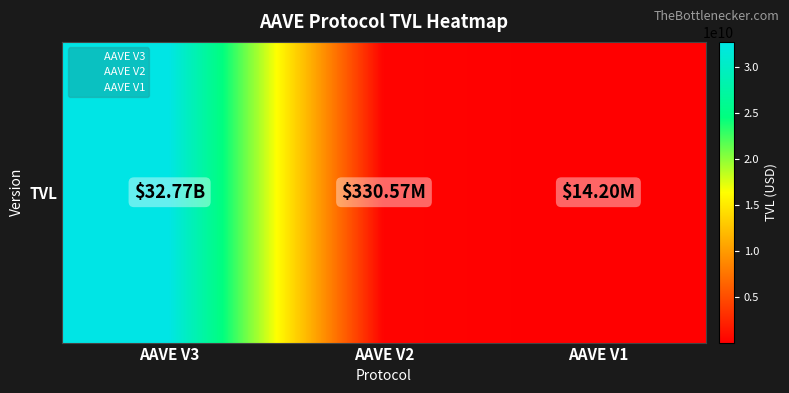

What value does the data have at AAVE V3?

32767890681.9